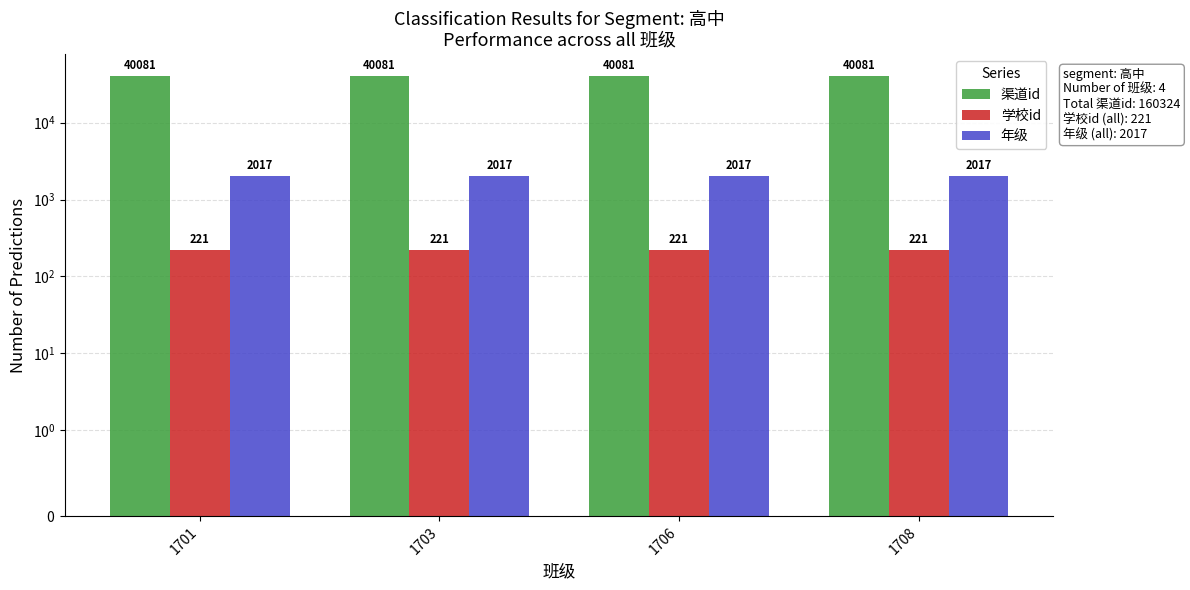

Read the 渠道id value at 1701.

40081